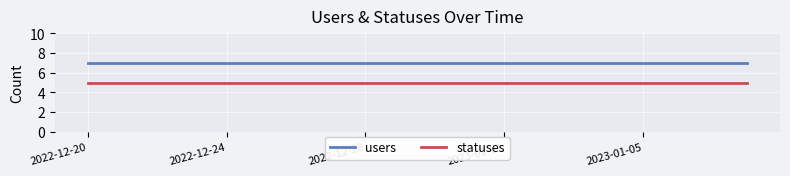

True or false: statuses and users intersect in this chart.

False